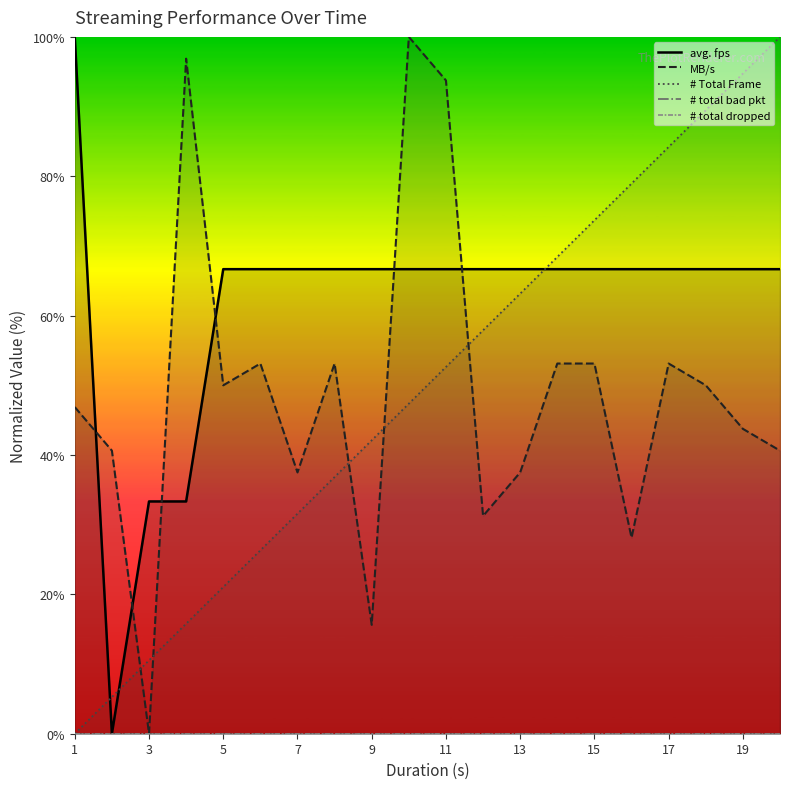

How many lines are shown in the chart?

5